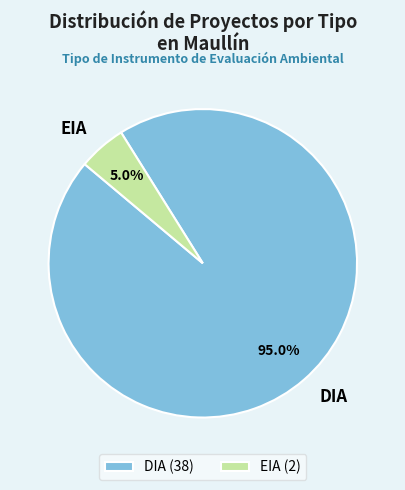

Does EIA represent more than half of the total?

No